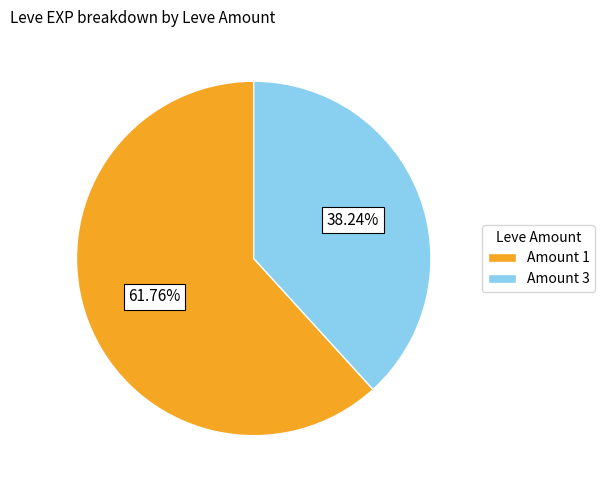

To the nearest percent, what is the difference between the largest and smallest slice percentages?

24%